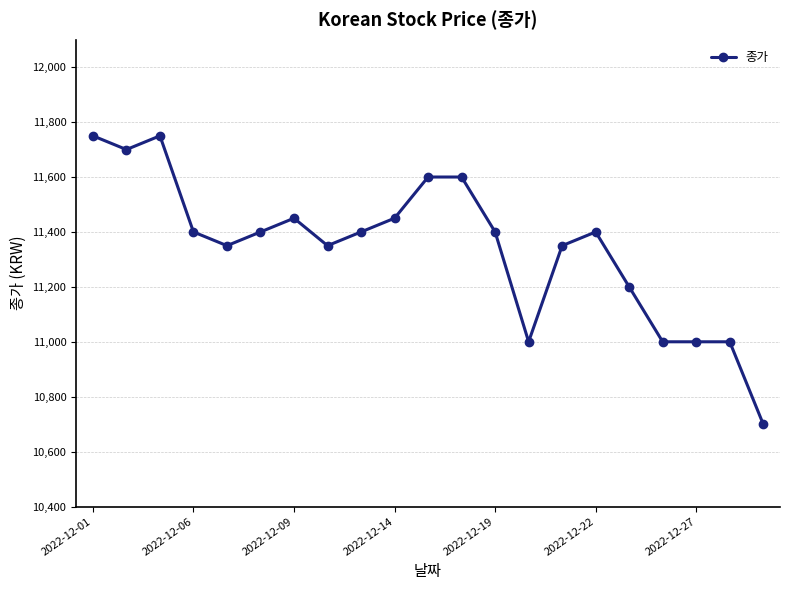

What is the difference between the maximum and minimum values?

1050